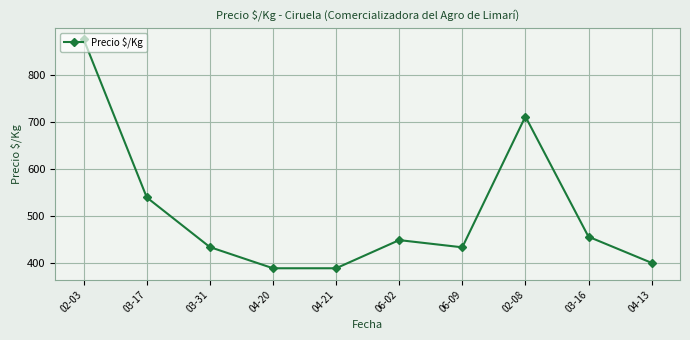

The value at 03-31 is 433.5. True or false?

True